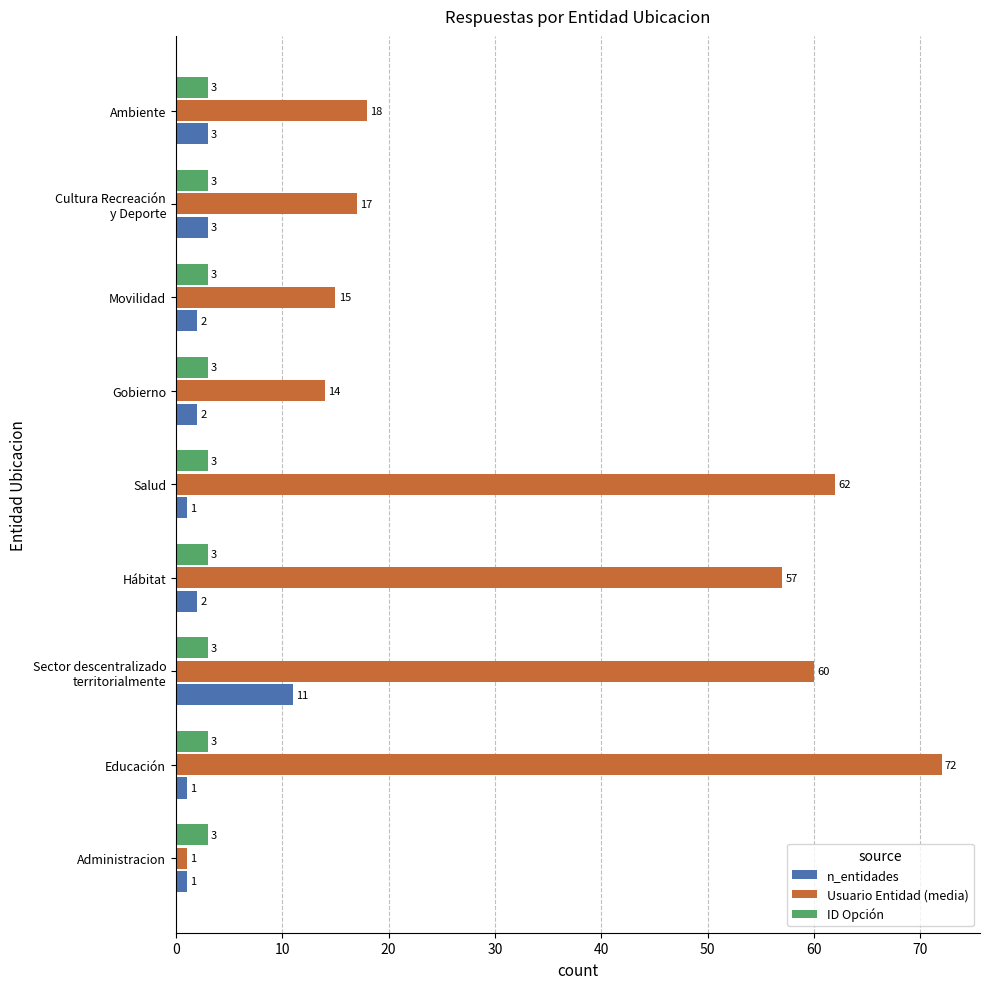

Is it true that n_entidades equals 1 at Administracion?

True